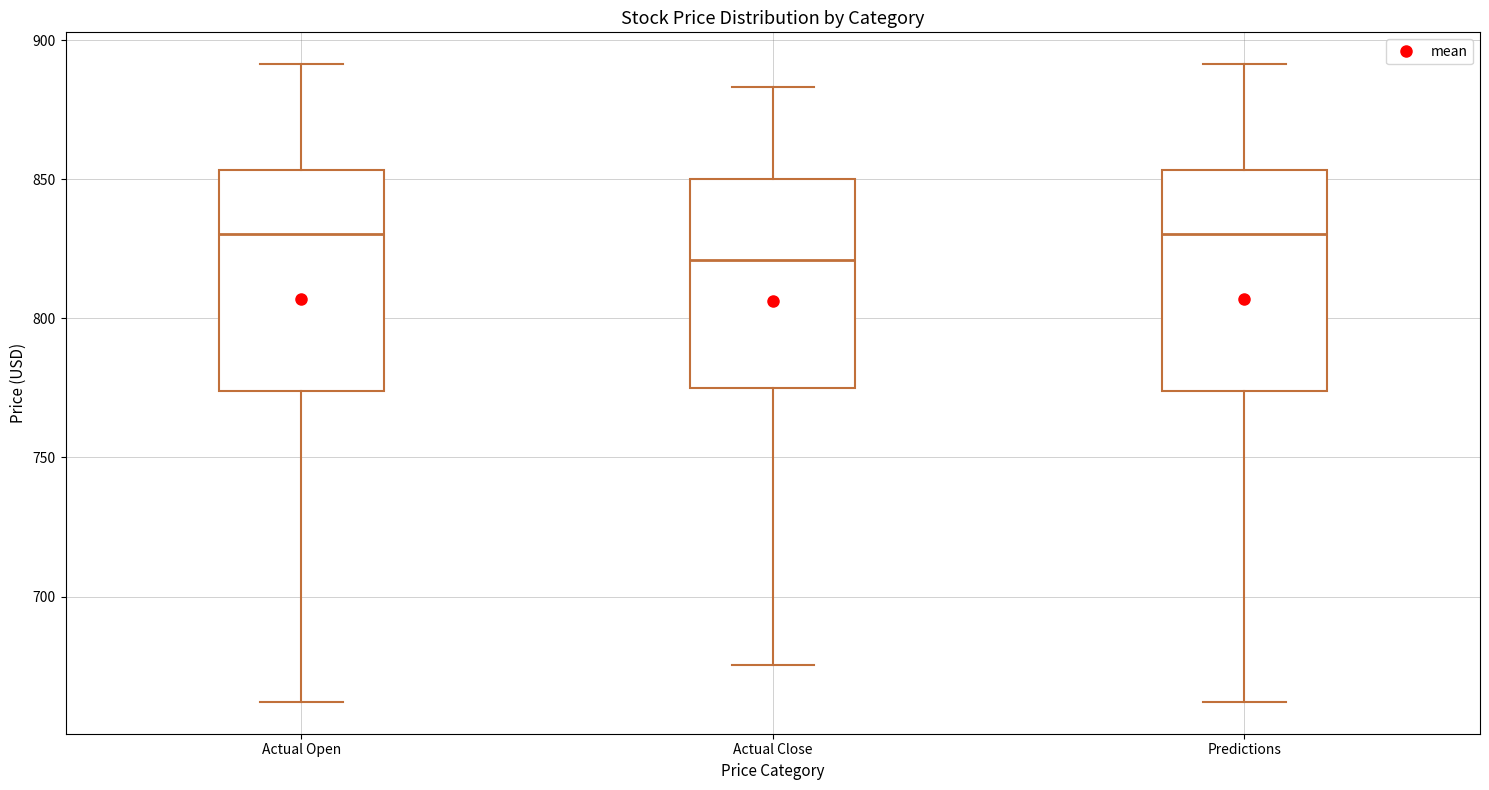

Where is the upper edge of the box for Actual Close on the y-axis? The values are not printed on the chart, so give them approximately, as read against the axis.

850